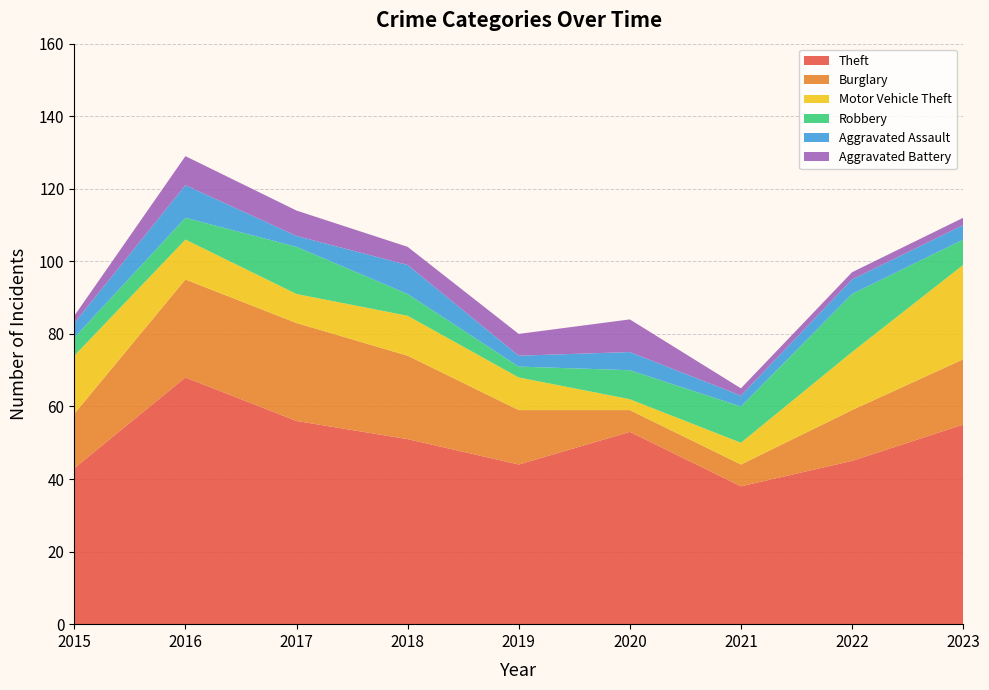

Reading left to right, transcribe all the data shown in this chart.

Theft: 2015=43	2016=68	2017=56	2018=51	2019=44	2020=53	2021=38	2022=45	2023=55
Burglary: 2015=15	2016=27	2017=27	2018=23	2019=15	2020=6	2021=6	2022=14	2023=18
Motor Vehicle Theft: 2015=16	2016=11	2017=8	2018=11	2019=9	2020=3	2021=6	2022=16	2023=26
Robbery: 2015=5	2016=6	2017=13	2018=6	2019=3	2020=8	2021=10	2022=16	2023=7
Aggravated Assault: 2015=4	2016=9	2017=3	2018=8	2019=3	2020=5	2021=3	2022=4	2023=4
Aggravated Battery: 2015=2	2016=8	2017=7	2018=5	2019=6	2020=9	2021=2	2022=2	2023=2